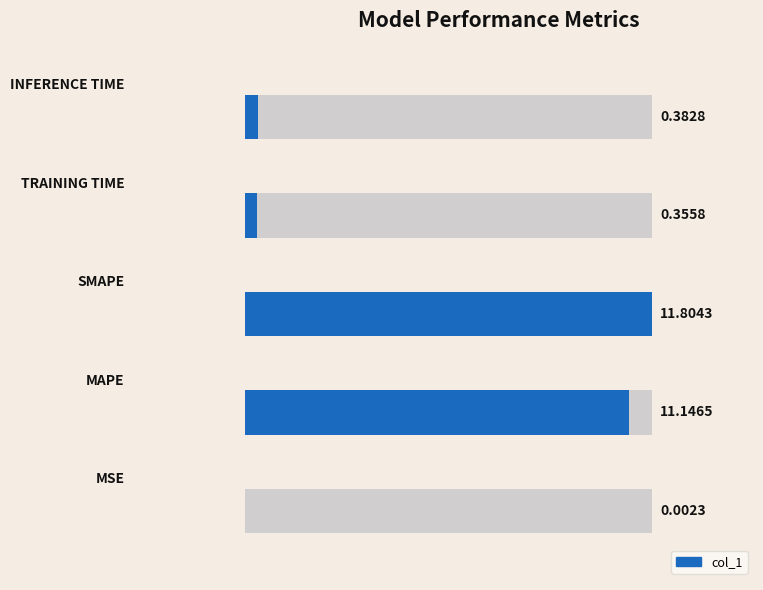

The chart shows a value of 7.6 at 2. True or false?

False